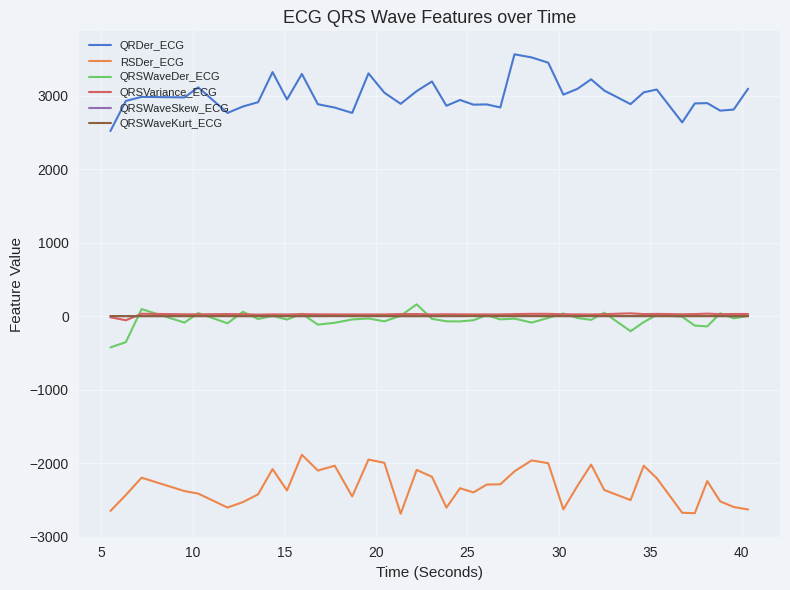

Which series has the widest spread of values?

QRDer_ECG